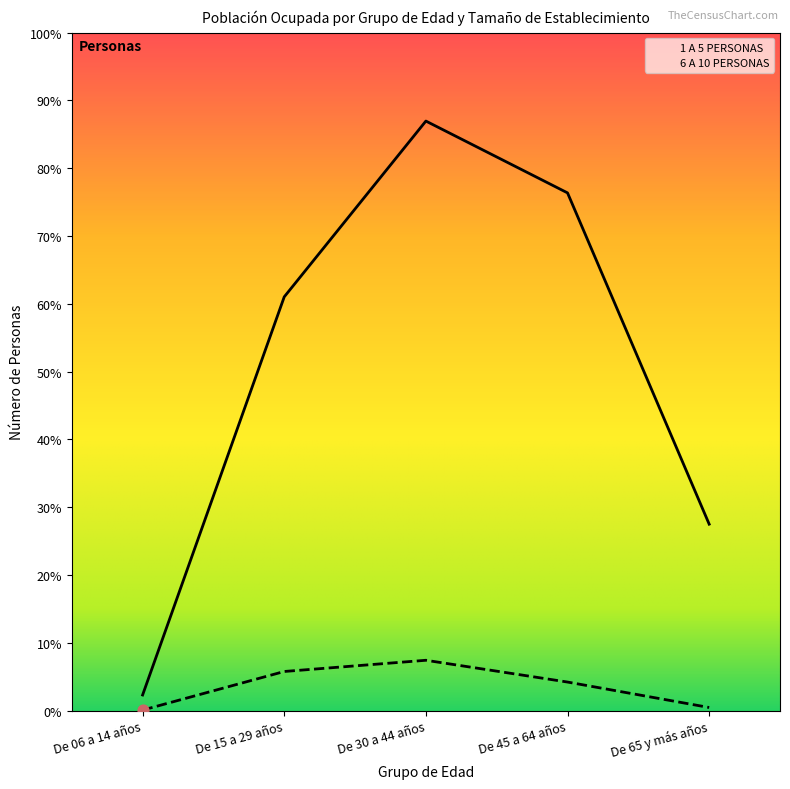

Which series has the largest total across all categories?

1 A 5 PERSONAS